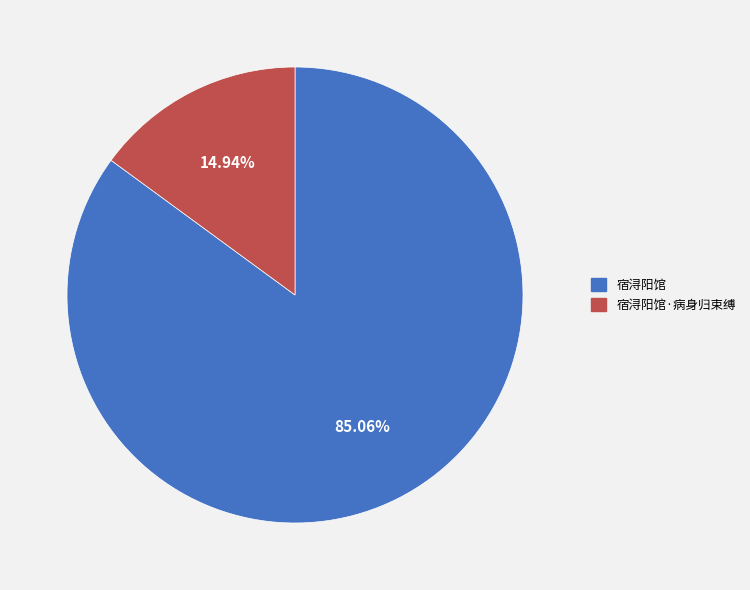

To the nearest percent, what is the difference between the 宿浔阳馆 and 宿浔阳馆·病身归束缚 slice percentages?

70%